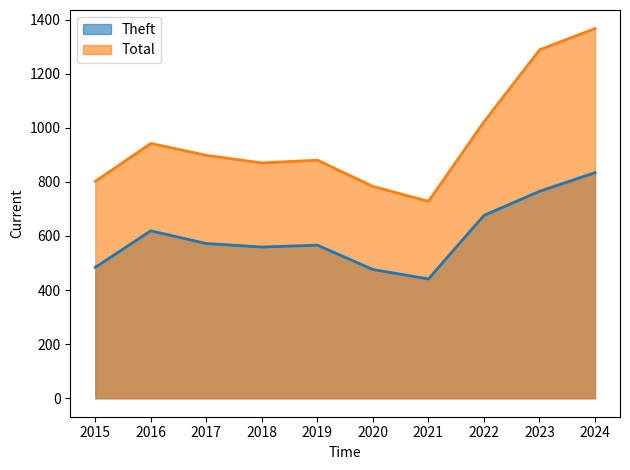

How many lines are shown in the chart?

2